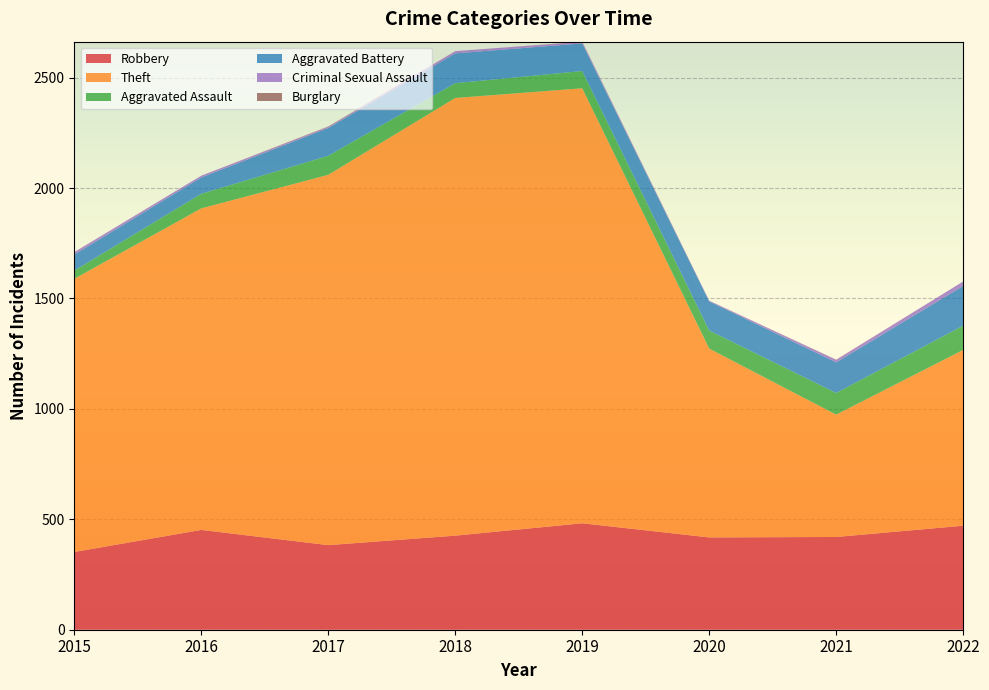

Reading left to right, extract all data points from this chart.

Robbery: 2015=352	2016=452	2017=383	2018=426	2019=482	2020=418	2021=420	2022=471
Theft: 2015=1237	2016=1456	2017=1677	2018=1982	2019=1970	2020=855	2021=554	2022=796
Aggravated Assault: 2015=37	2016=66	2017=86	2018=67	2019=78	2020=82	2021=98	2022=110
Aggravated Battery: 2015=73	2016=74	2017=126	2018=135	2019=125	2020=132	2021=139	2022=180
Criminal Sexual Assault: 2015=11	2016=8	2017=5	2018=10	2019=7	2020=3	2021=11	2022=20
Burglary: 2015=0	2016=0	2017=2	2018=0	2019=1	2020=0	2021=1	2022=0